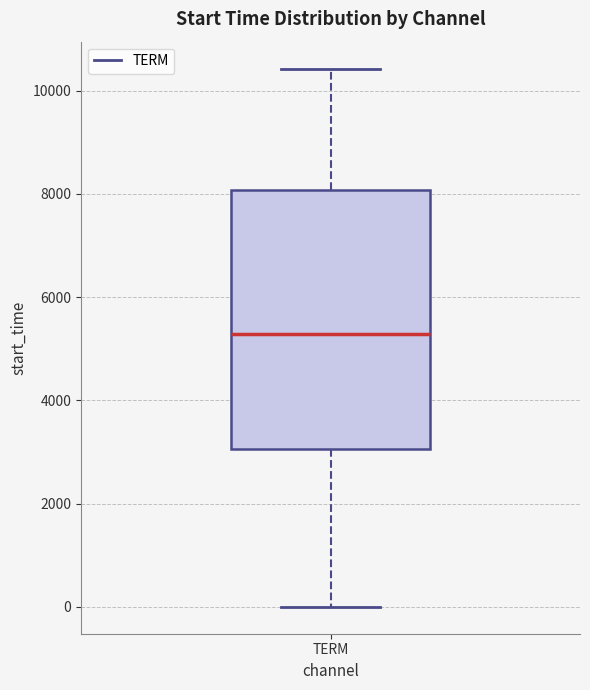

Where does the median line of the box for TERM sit on the y-axis? The values are not printed on the chart, so give them approximately, as read against the axis.

5200